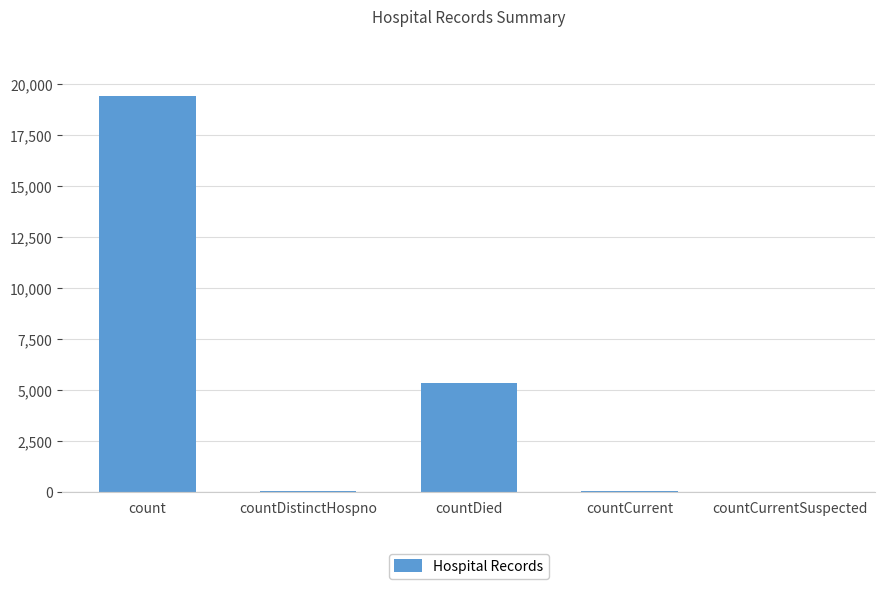

Count the number of categories in the chart.

5